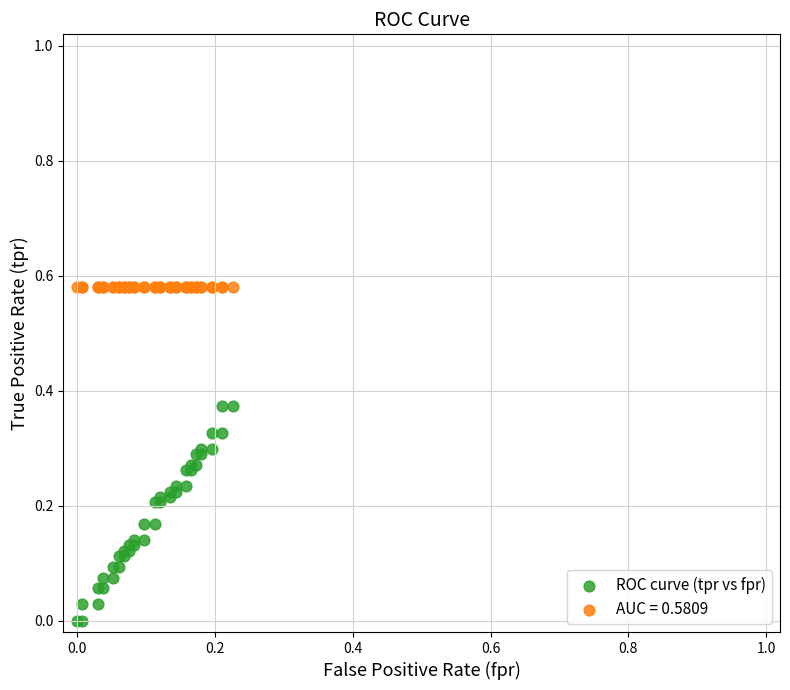

Which series contains the highest Y value?

AUC = 0.5809